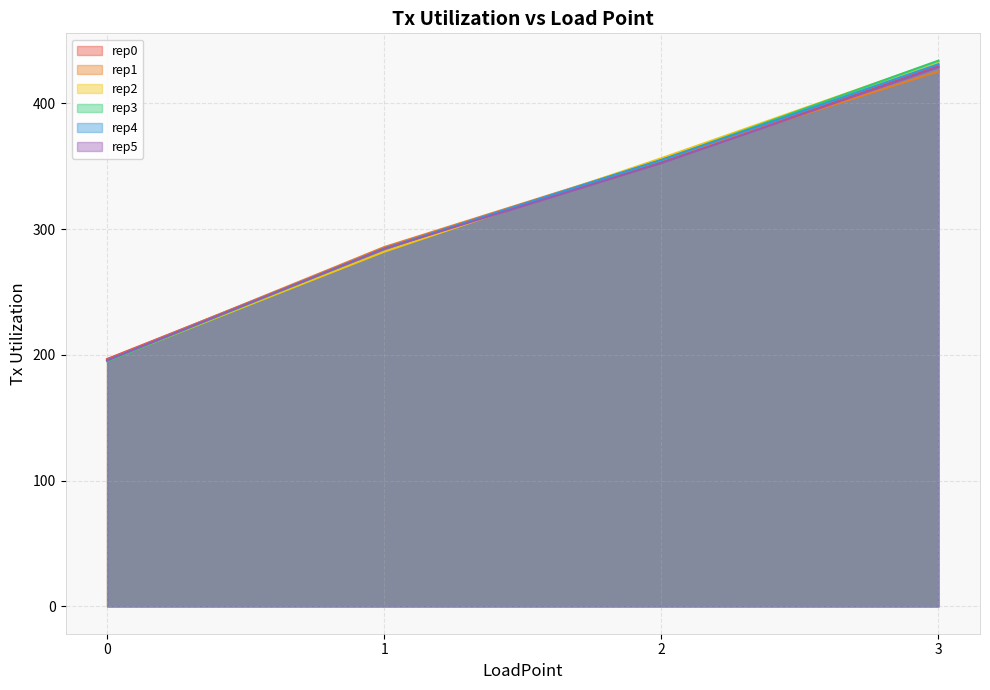

What is the difference between the highest and lowest values at 3?

8.6